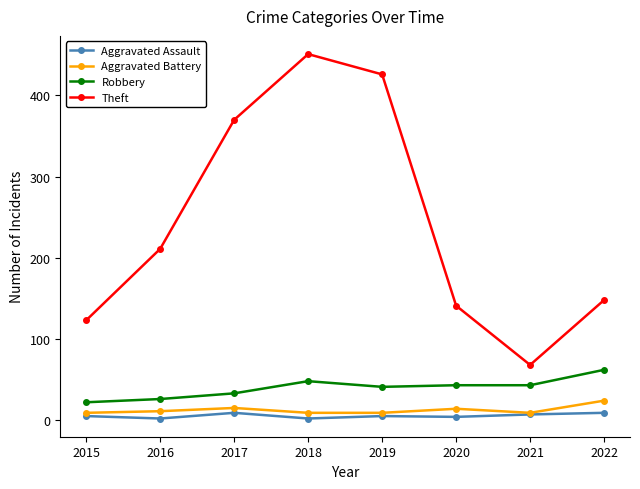

How many values in the Aggravated Battery series are below 11?

4